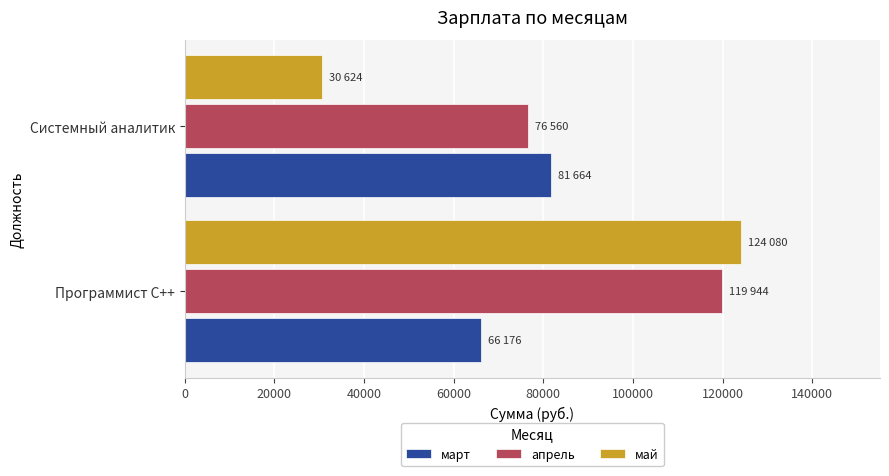

What is the maximum value for апрель?

119944